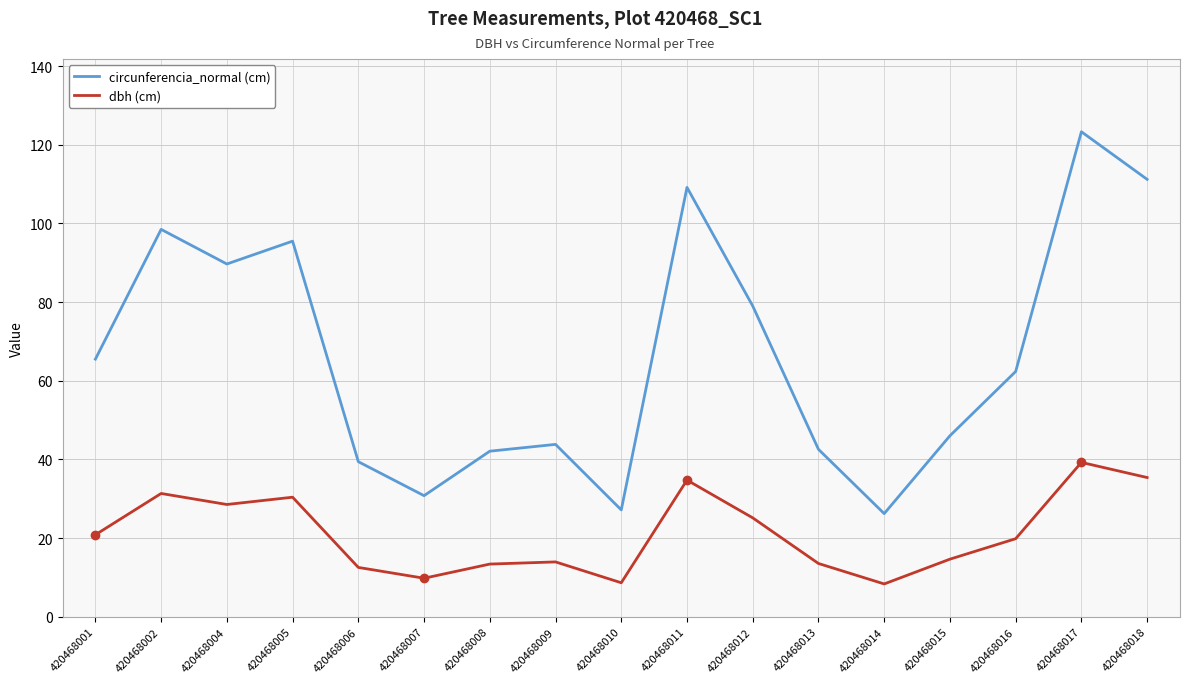

What value does the circunferencia_normal (cm) series have at 420468013?

42.6